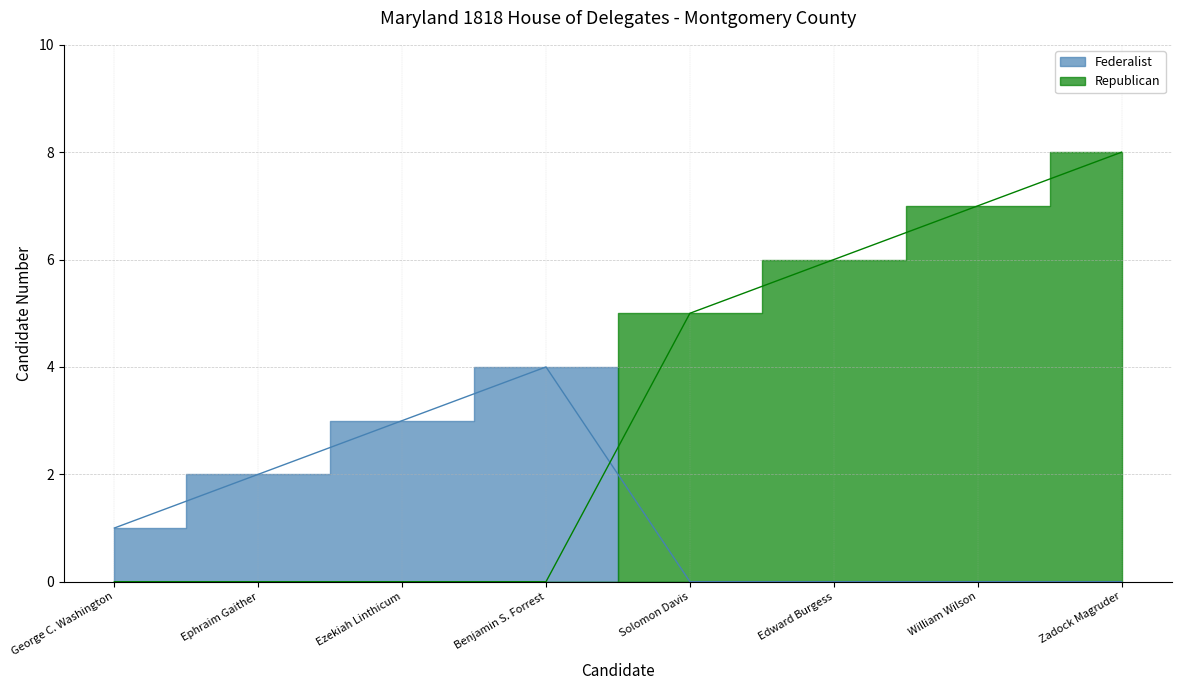

Which series changed the most between George C. Washington and Benjamin S. Forrest?

Federalist